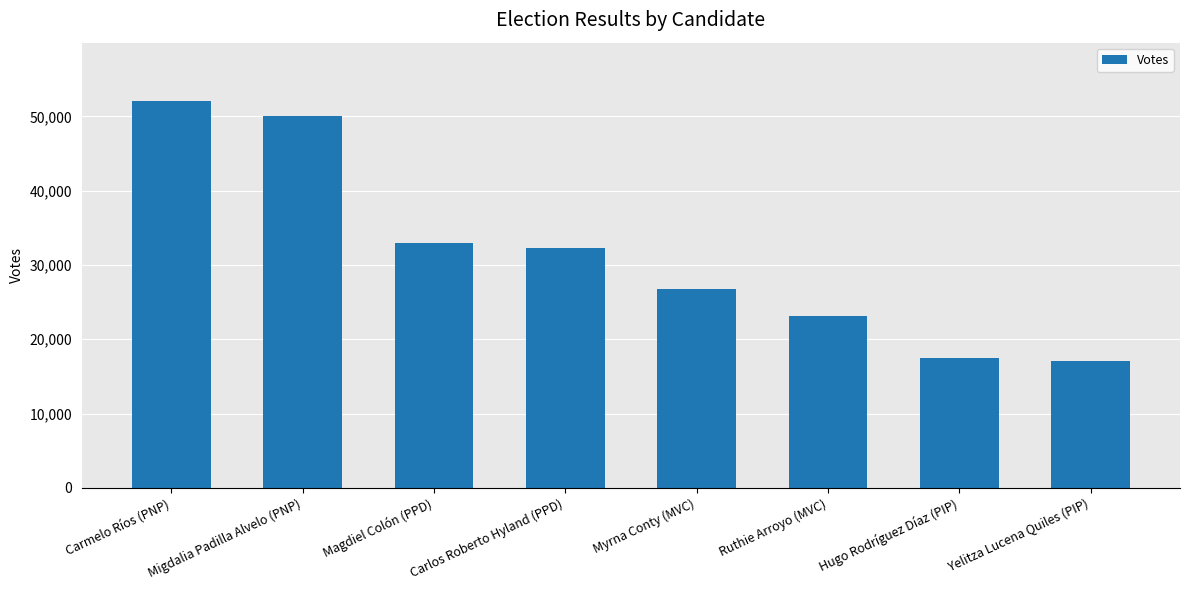

What is the greatest value displayed?

52108